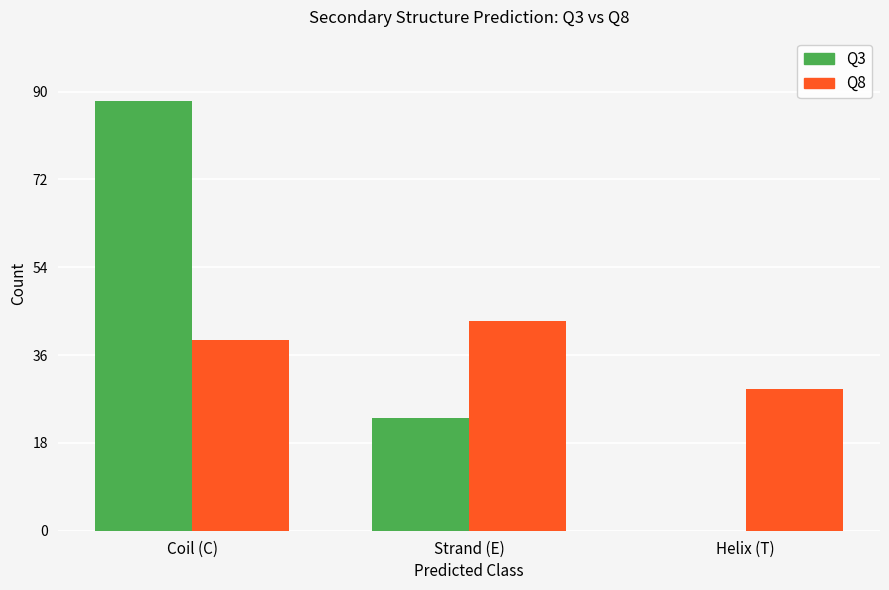

Where is Q8 nearest to the value 36?

Coil (C)